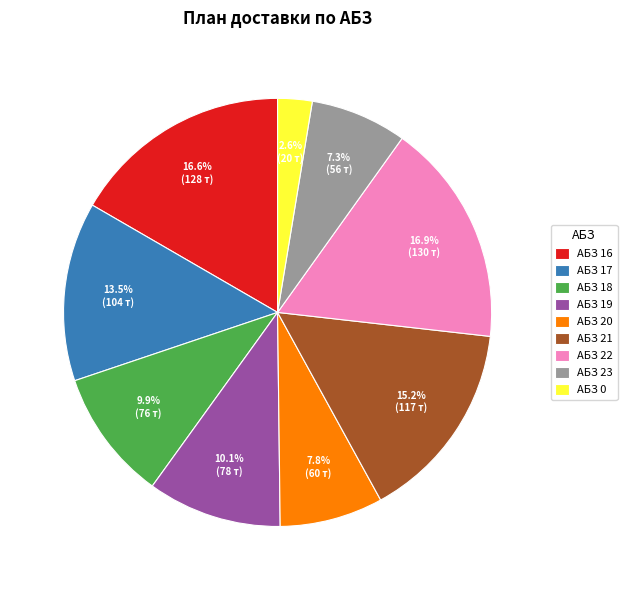

What is the smallest slice in the pie chart?

АБЗ 0